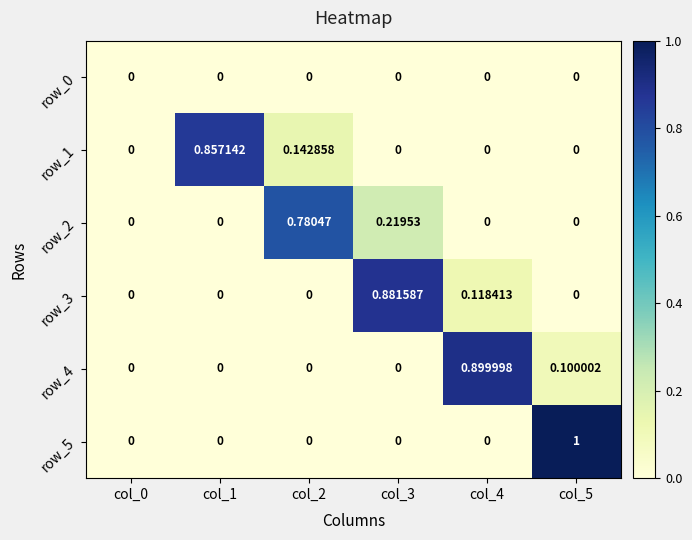

Is the value of row_3 at col_4 greater than the value of row_1 at col_1?

No